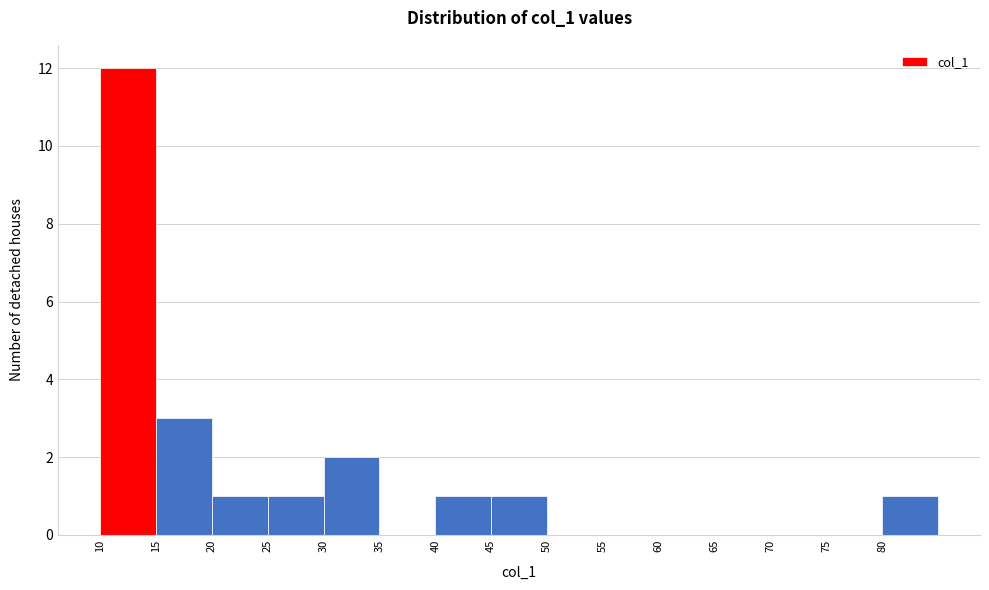

Reading left to right, transcribe this chart: for each bar, give the range it covers on the x-axis and its height. The values are not printed on the chart, so give them approximately, as read against the axis.

10 to 15: 12
15 to 20: 3
20 to 25: 1
25 to 30: 1
30 to 35: 2
35 to 40: 0
40 to 45: 1
45 to 50: 1
50 to 55: 0
55 to 60: 0
60 to 65: 0
65 to 70: 0
70 to 75: 0
75 to 80: 0
80 to 85: 1